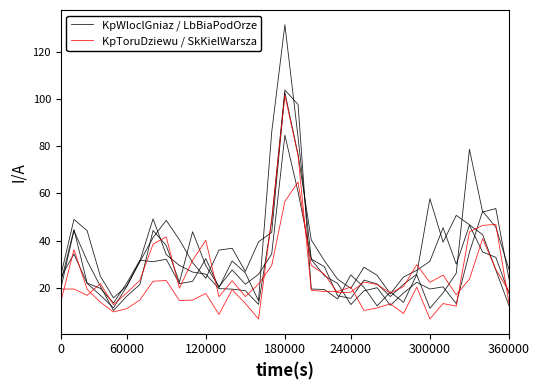

What is the difference between the maximum and second lowest values in the KpWloclGniaz / LbBiaPodOrze series?

91.4